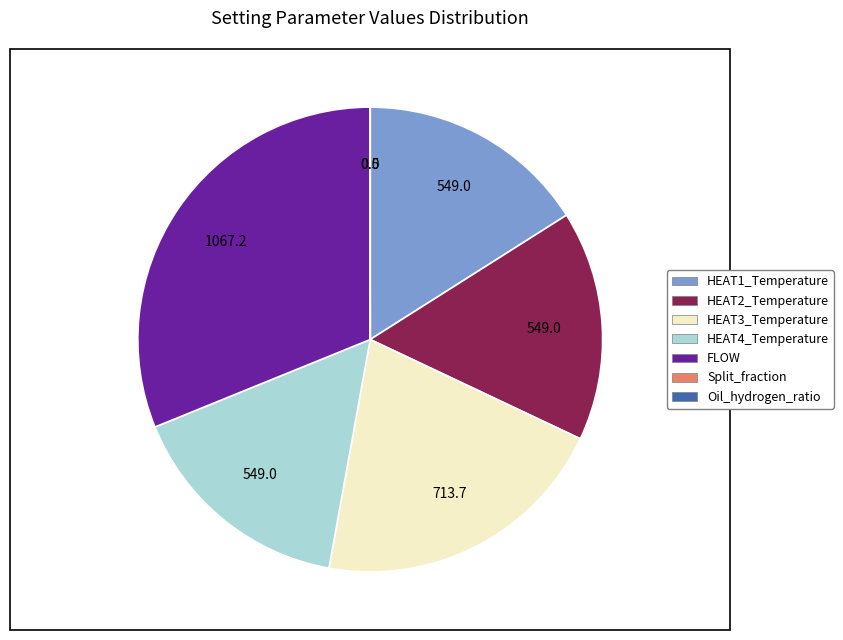

Does any single category account for the majority?

No